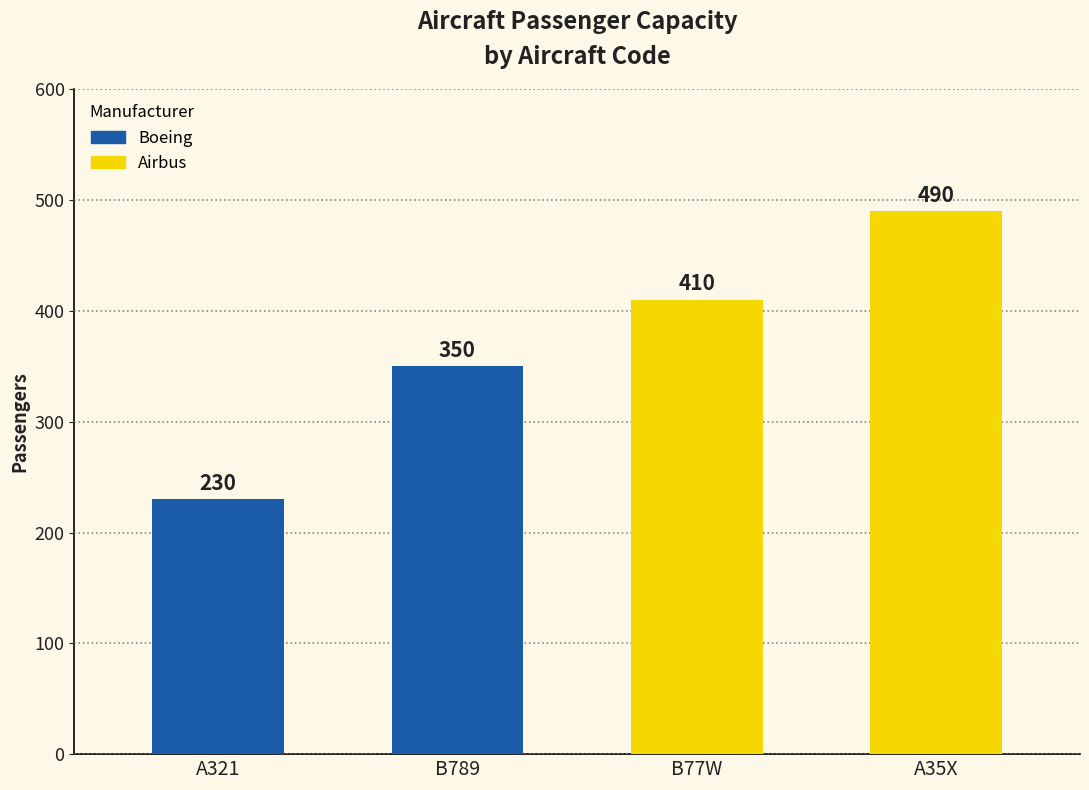

How many distinct data groups are displayed?

1